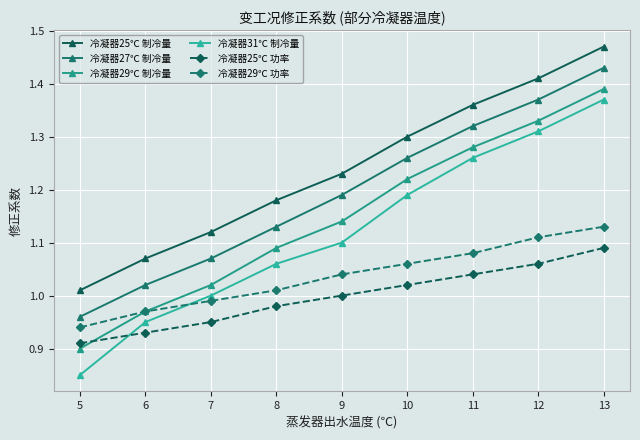

How many data points in 冷凝器27℃ 制冷量 are less than 1?

1